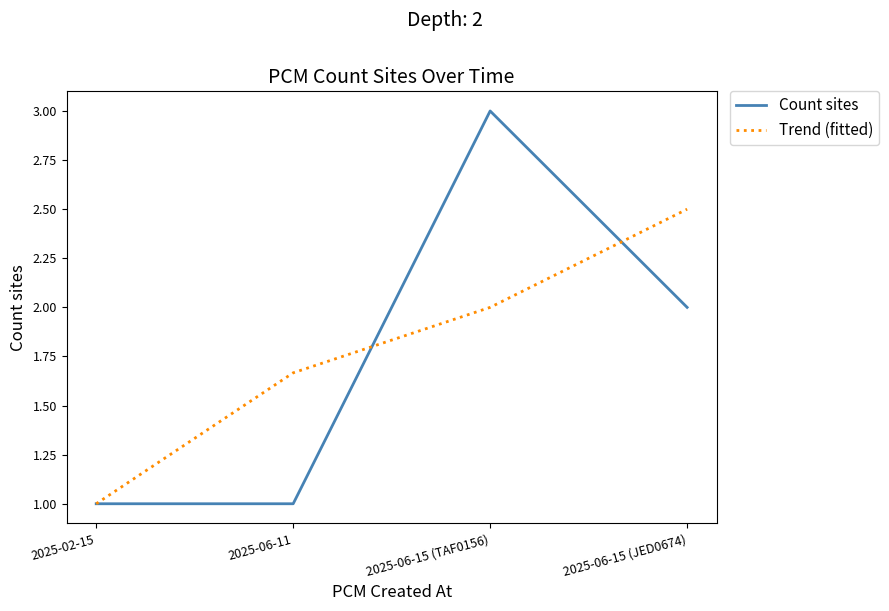

What is the total value across all series at 2025-06-11?

2.7